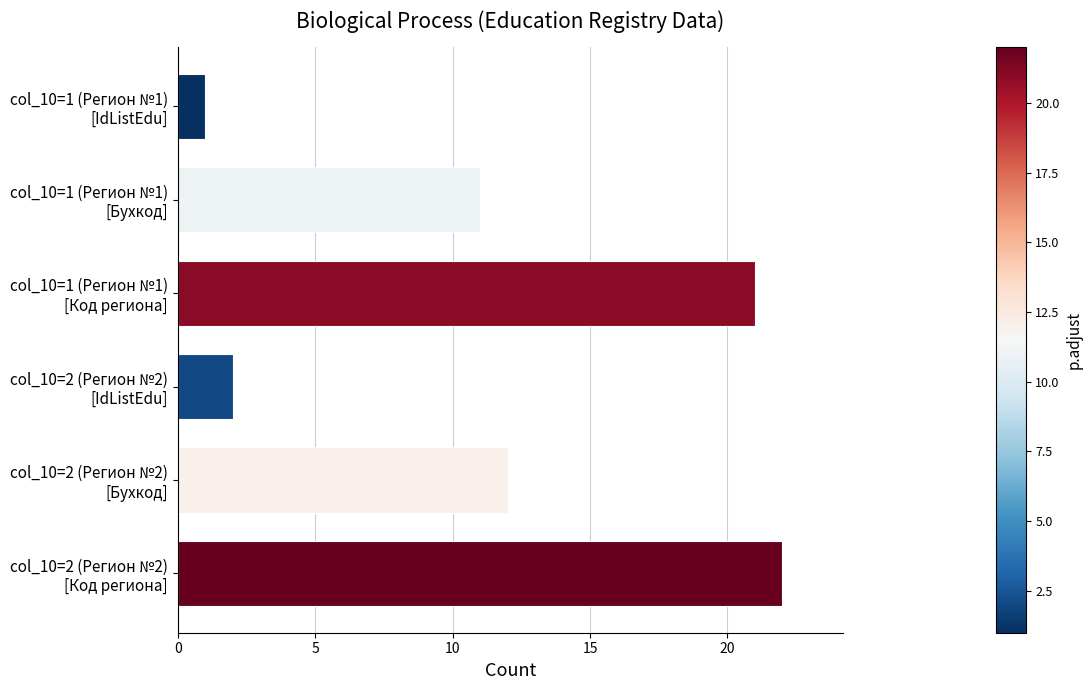

How many values are below 12?

3